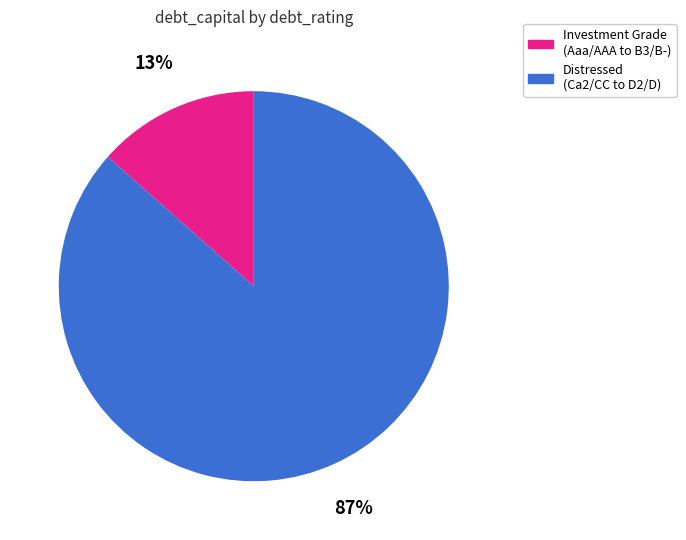

To the nearest percent, what is the average slice percentage?

50%